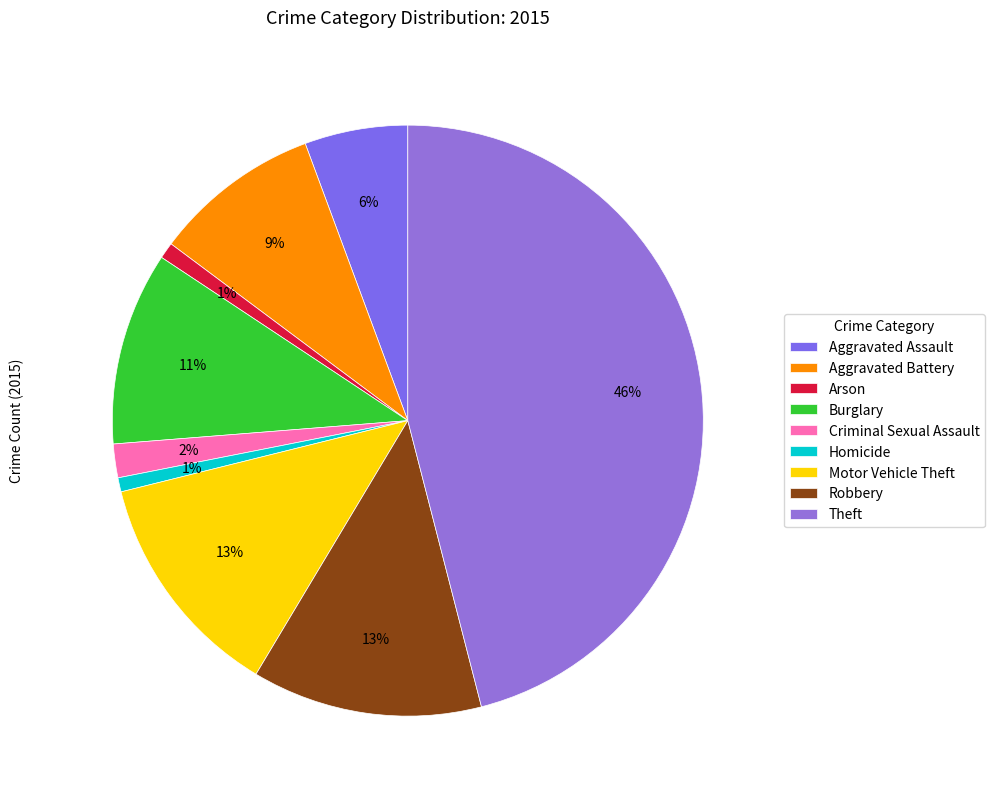

The Motor Vehicle Theft slice represents 13% of the pie. True or false?

True